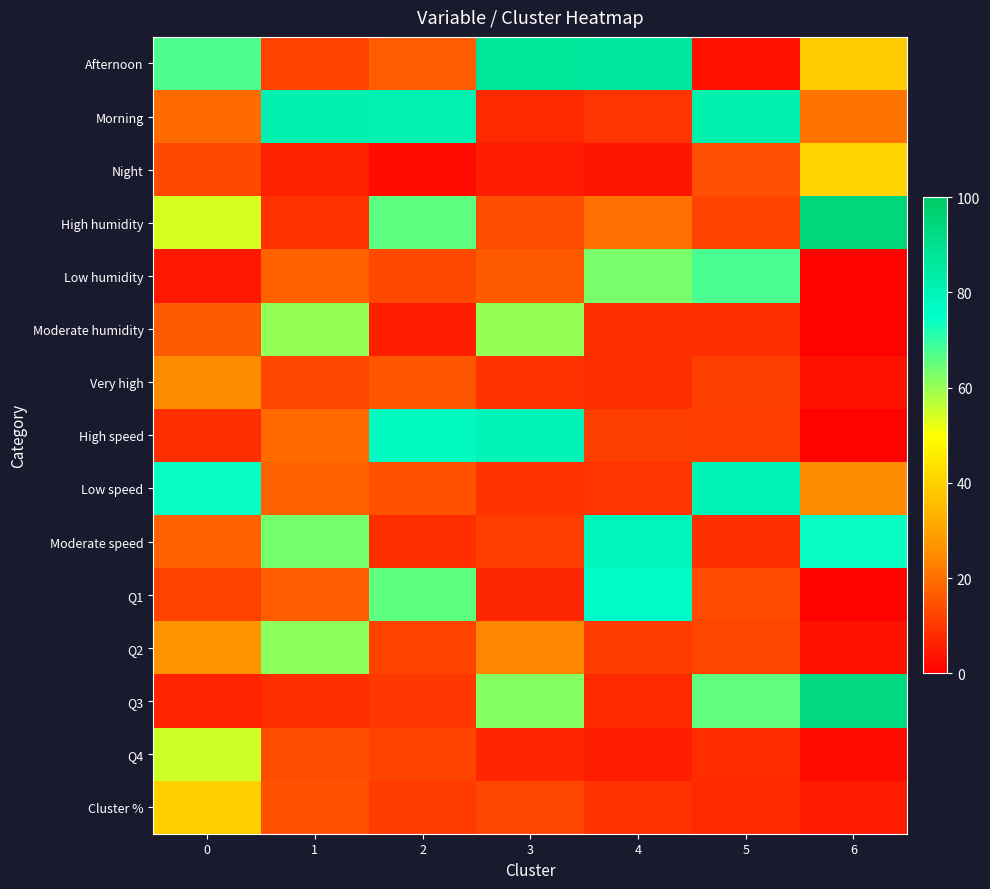

Which series has the largest total across all categories?

Afternoon